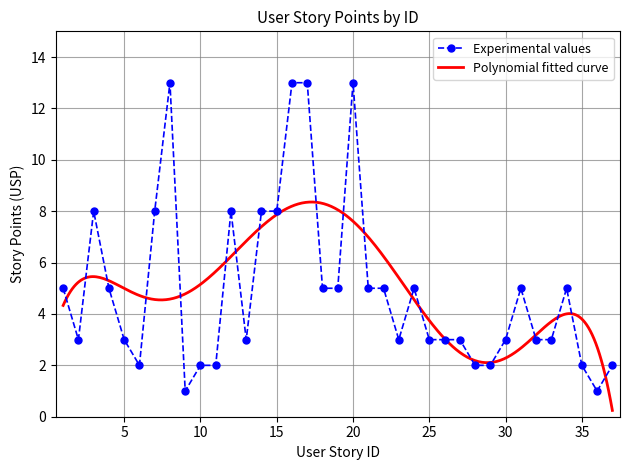

Reading left to right, extract all data points from this chart.

5	3	8	5	3	2	8	13	1	2	2	8	3	8	8	13	13	5	5	13	5	5	3	5	3	3	3	2	2	3	5	3	3	5	2	1	2